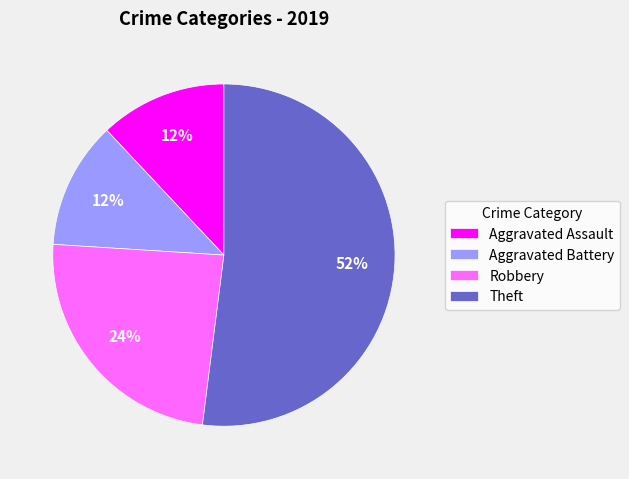

To the nearest percent, what is the average slice percentage?

25%